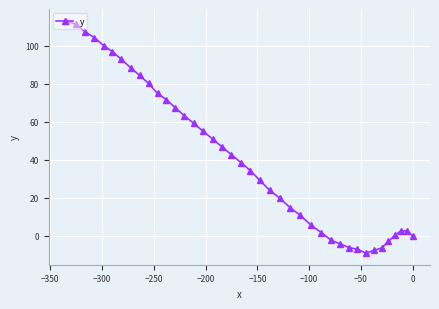

What is the average value?

41.3